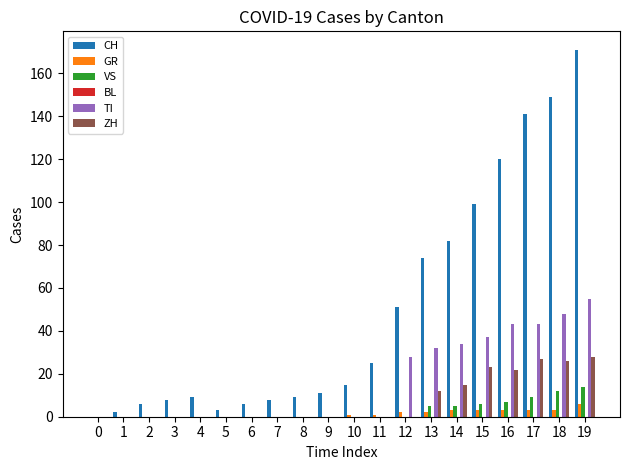

Count the number of data series in this chart.

5